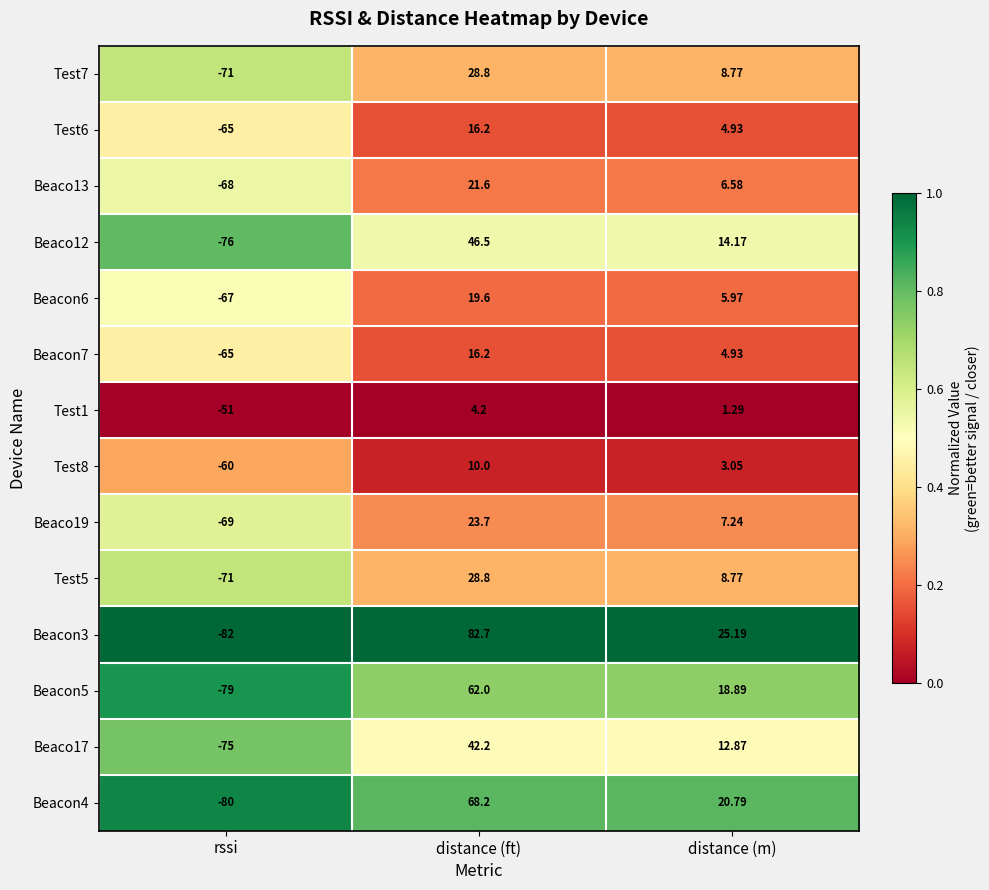

What is the greatest value displayed?

82.7